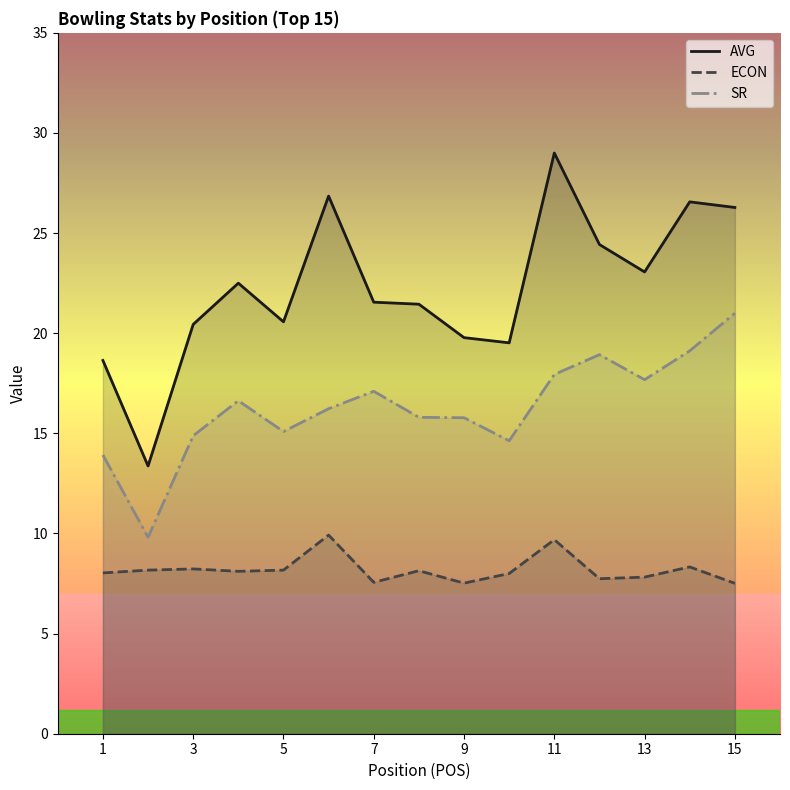

What is the total value across all series at 3?

43.6